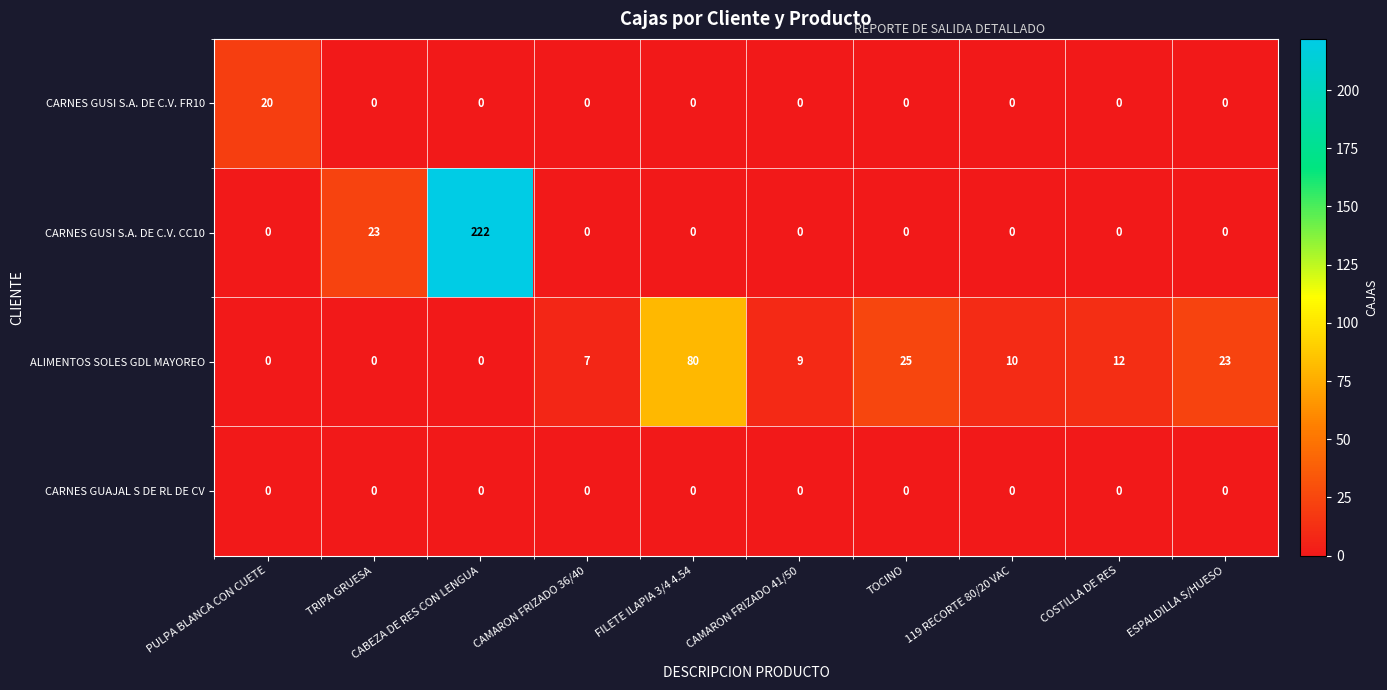

At how many categories does at least one series exceed 34?

2